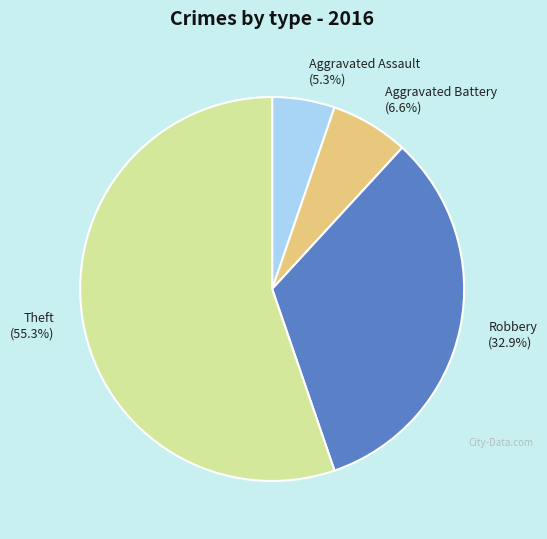

To the nearest percent, what is the difference between the Theft and Aggravated Battery slice percentages?

49%